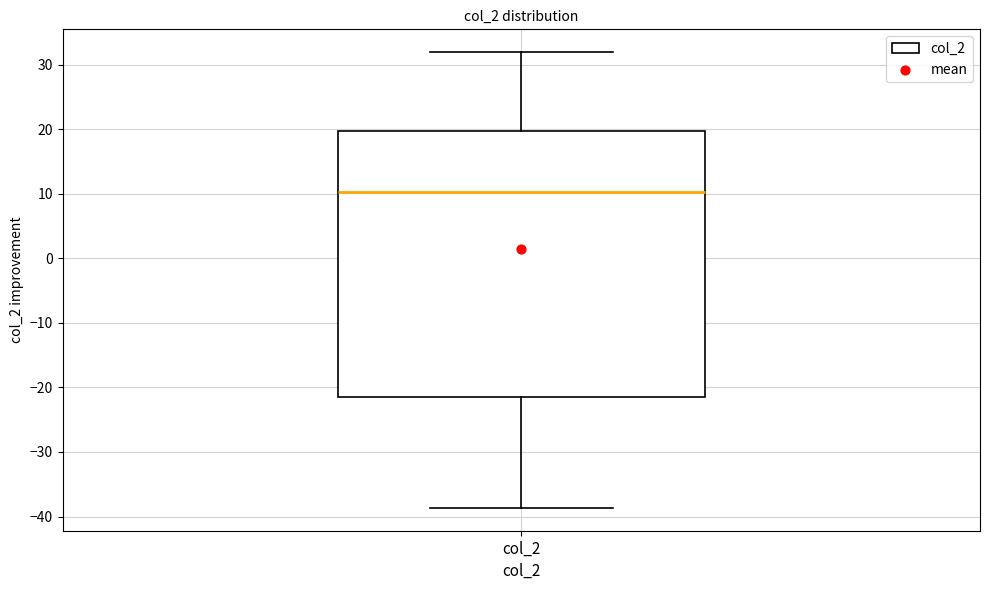

Transcribe this box plot: give where the median line is, the range the box spans, and where the two whiskers end, as read against the y-axis. The values are not printed on the chart, so give them approximately, as read against the axis.

median 10, box -21 to 20, whiskers -39 to 32